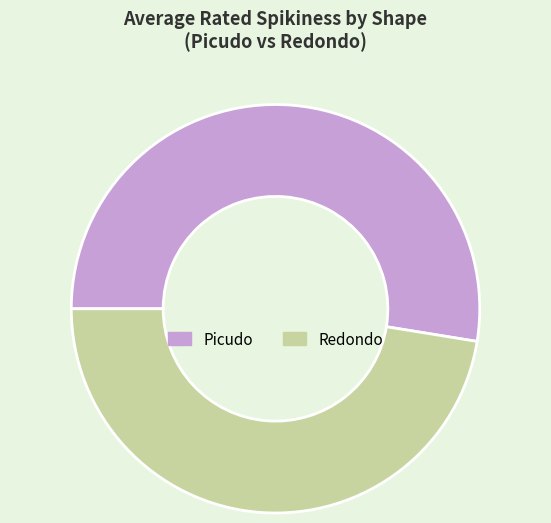

True or false: Picudo accounts for 40% of the total.

False